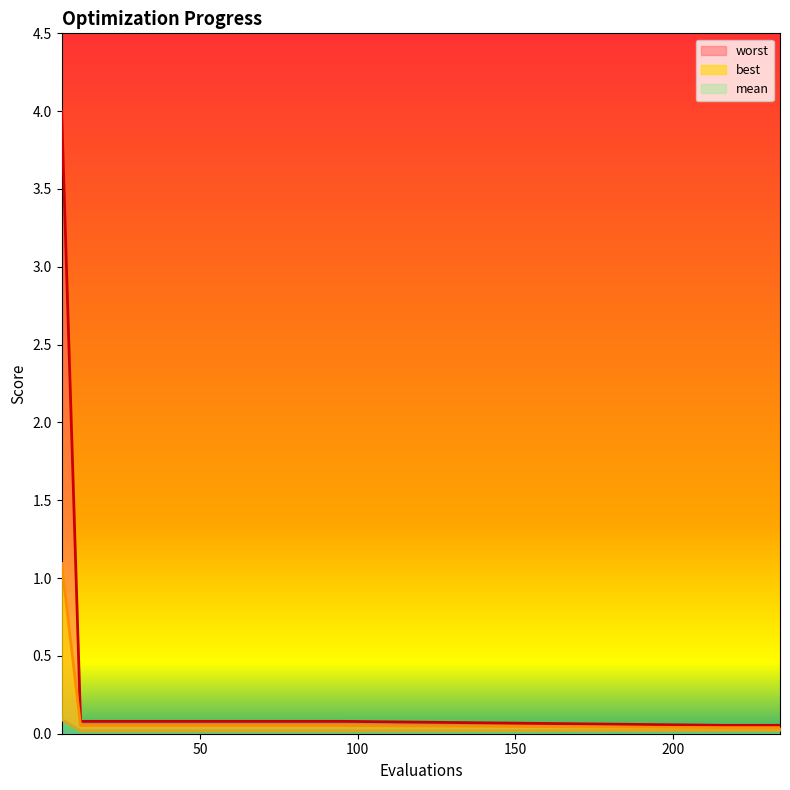

What is the sum of all best values?

0.4